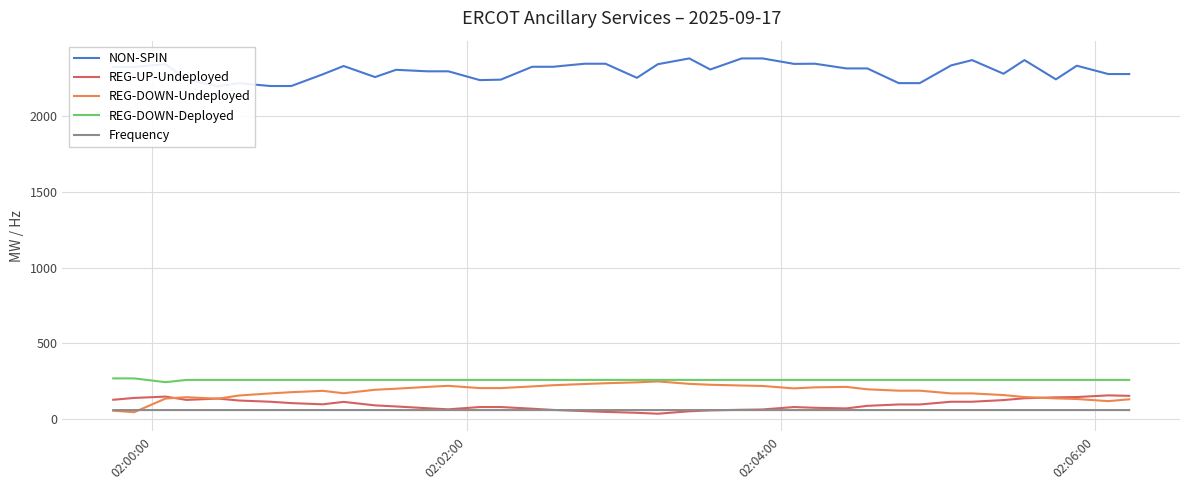

True or false: REG-DOWN-Deployed and REG-UP-Undeployed intersect in this chart.

False